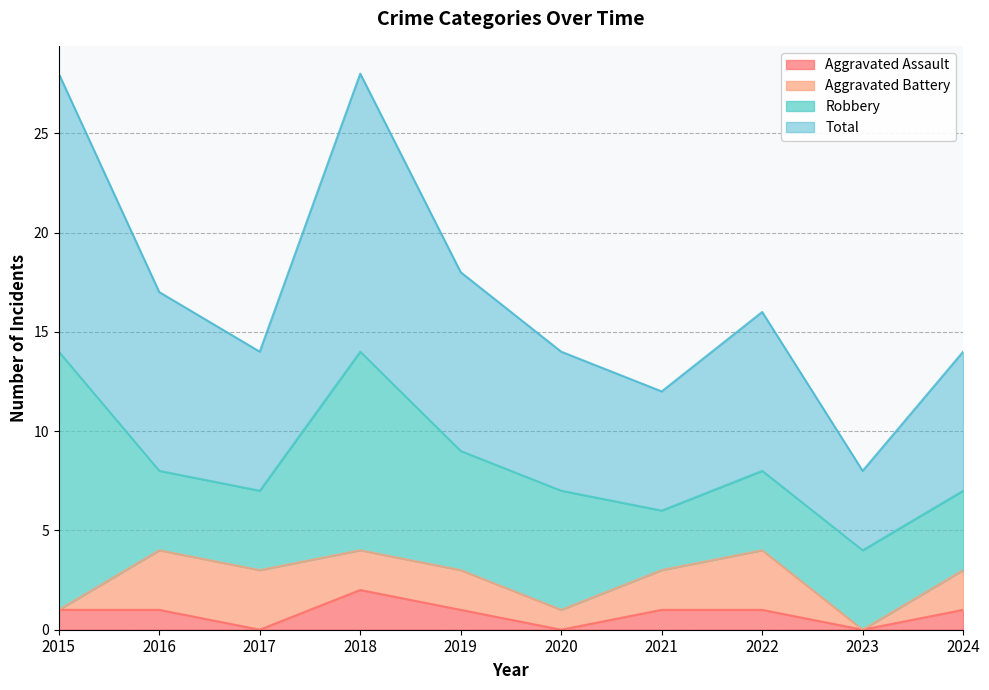

The Aggravated Assault series shows 2 at 2018. True or false?

True